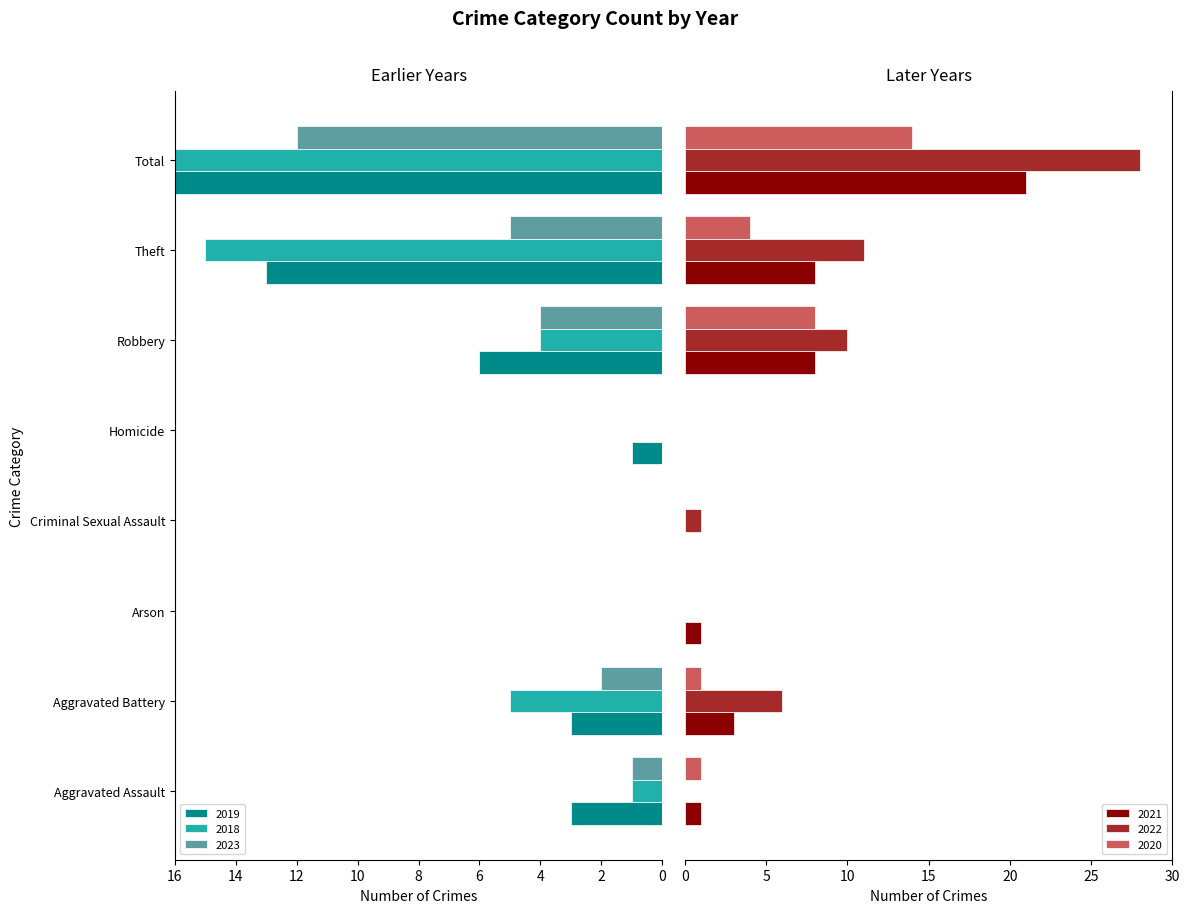

What is the sum of the 2020 values at Aggravated Assault and Arson?

1